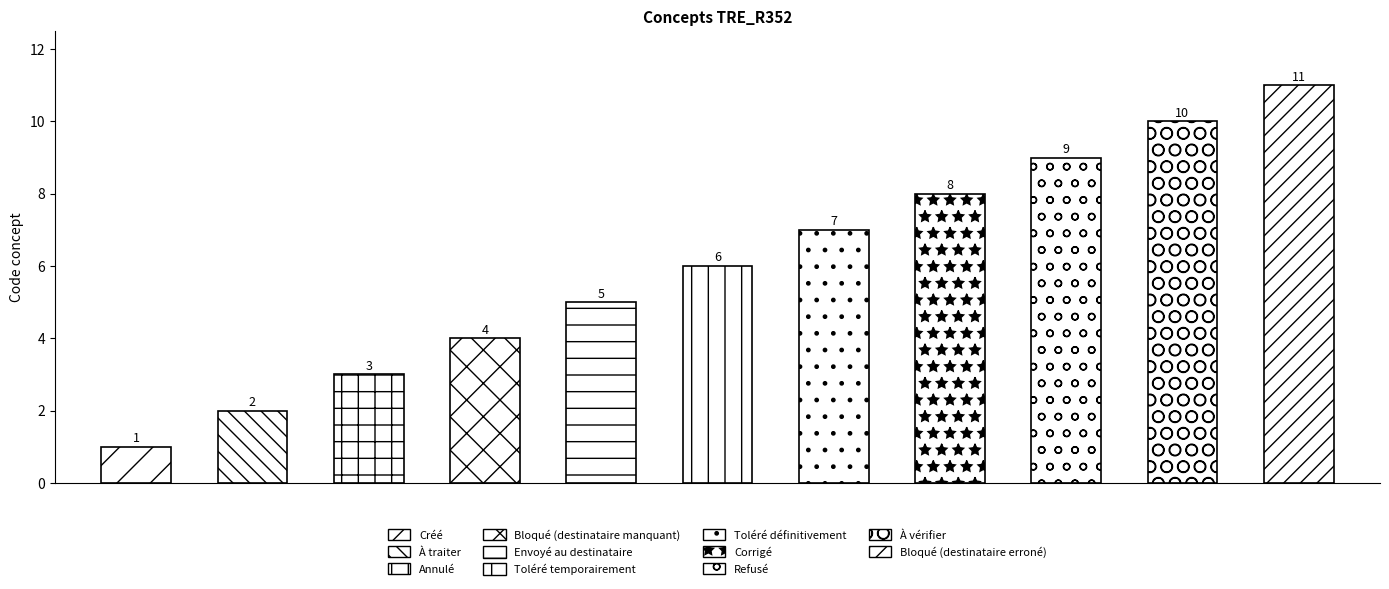

How many values exceed 6?

5